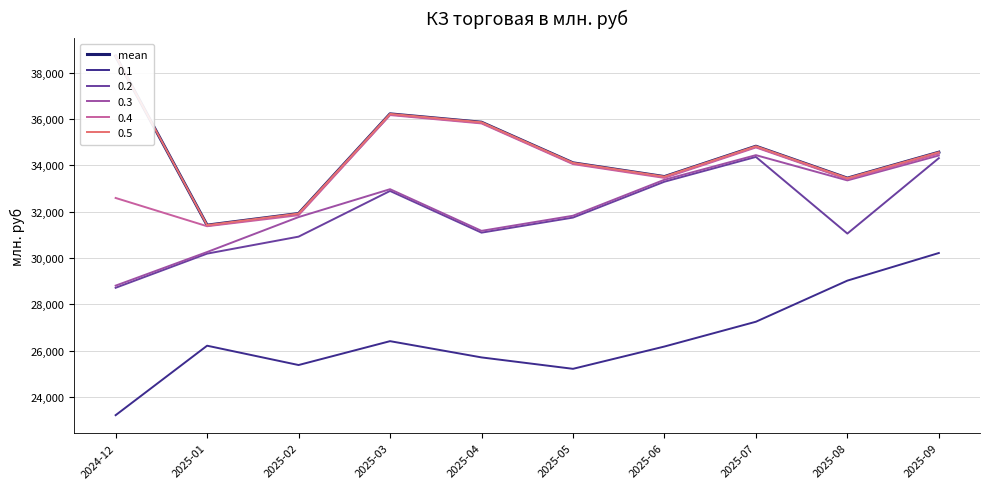

Read the value at 2025-04.

35864.2